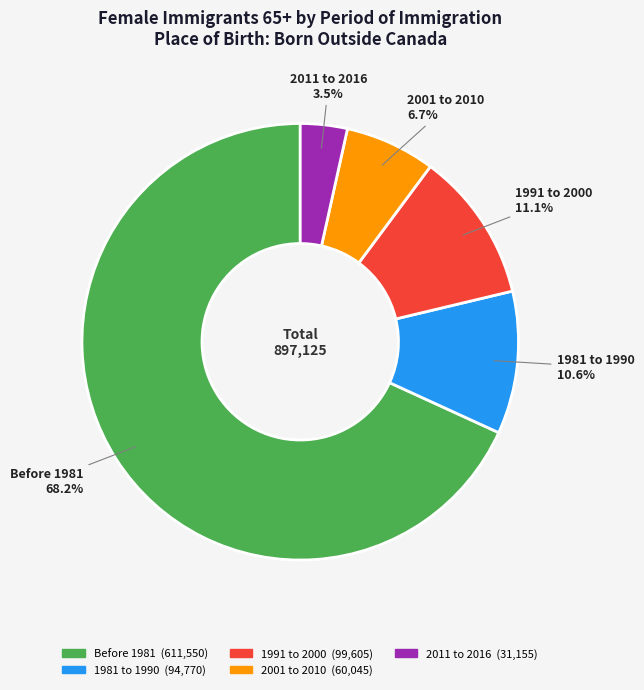

Count the number of slices in the pie.

5